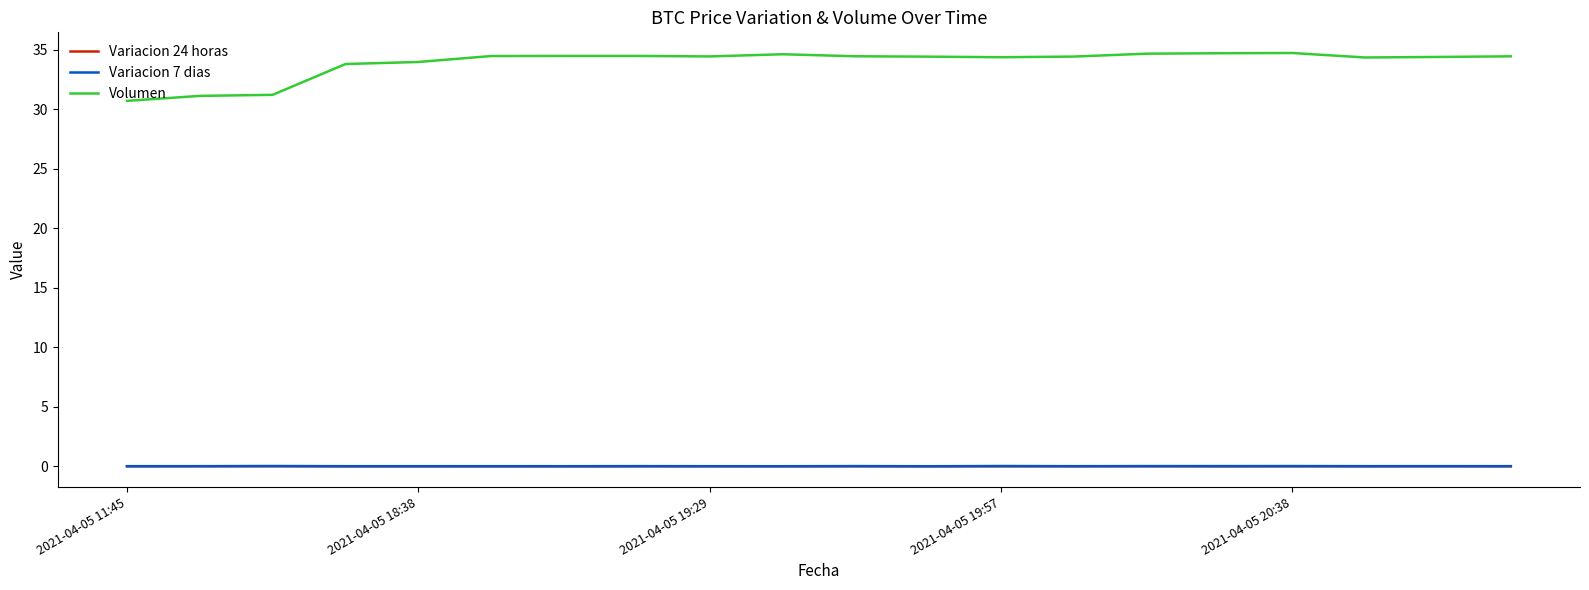

What is the lowest value of the Volumen series?

30.7